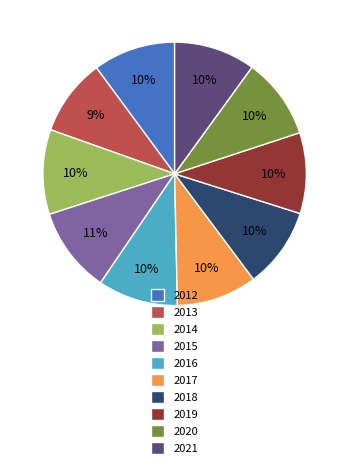

To the nearest percent, what is the difference between the 2017 and 2015 slice percentages?

1%